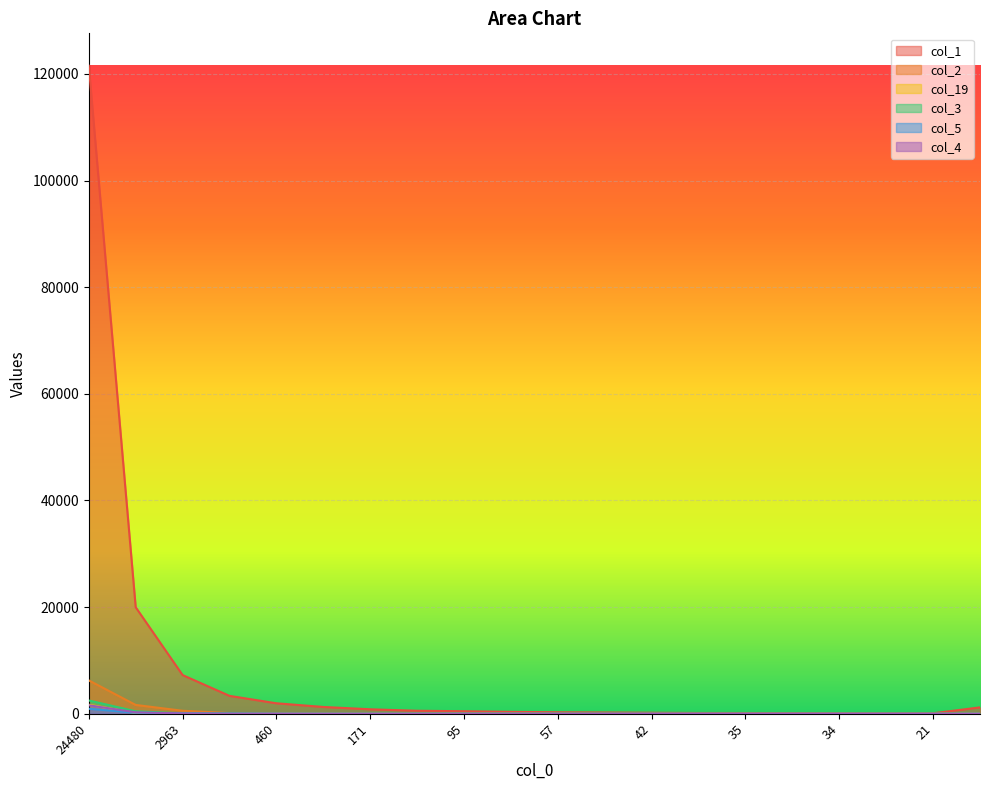

Between 34 and 57, which is larger?

57